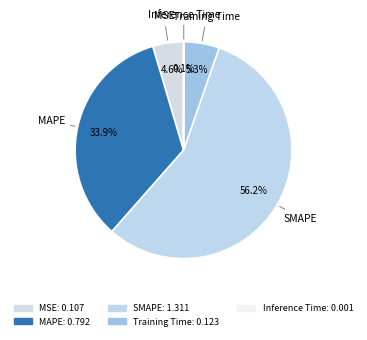

Which slice is the largest?

SMAPE